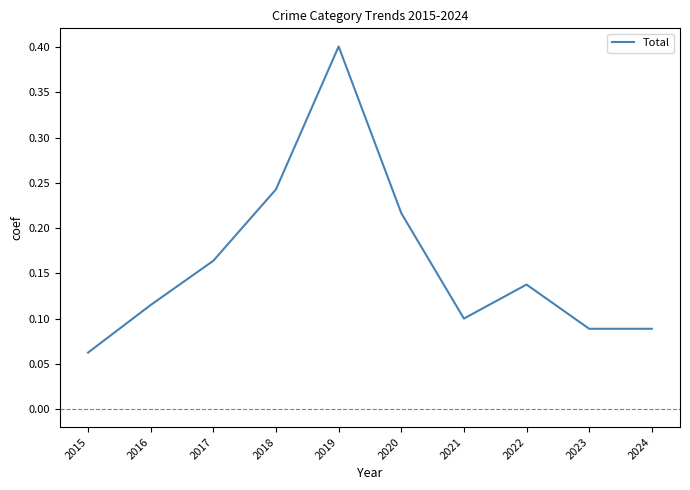

What is the change in value from 2015 to 2016?

+0.1